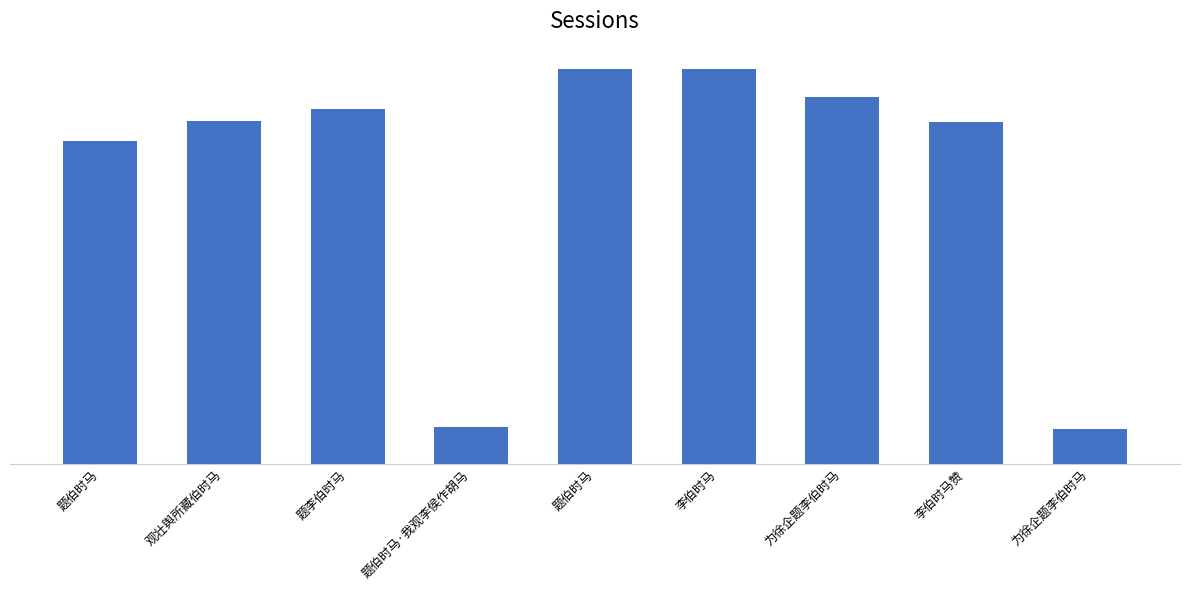

How many categories are shown in the chart?

9